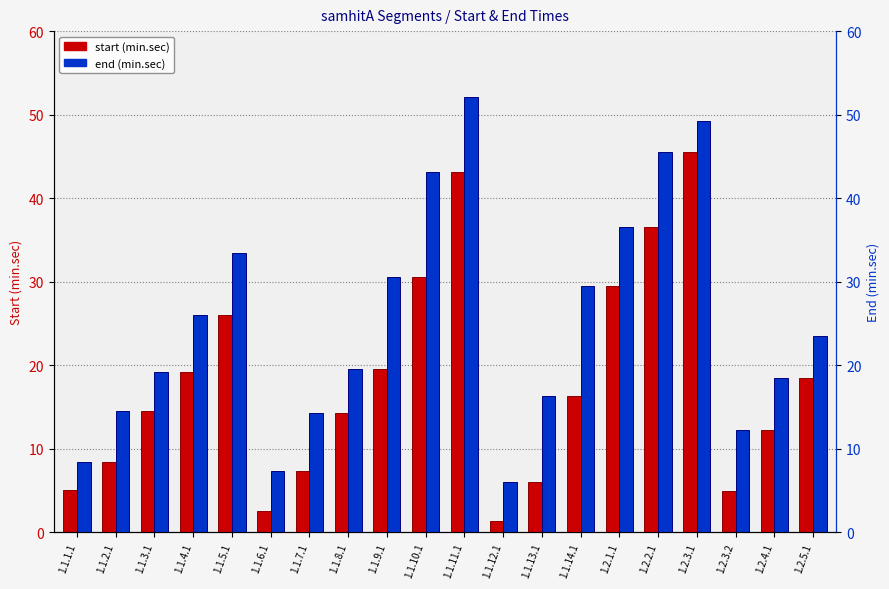

Is it true that start (min.sec) equals 29.5 at 1.2.1.1?

True